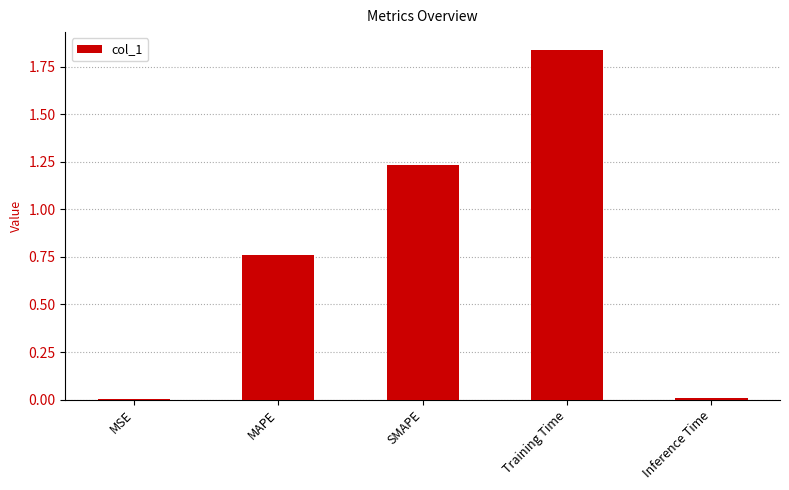

The chart shows a value of 0.0 at MSE. True or false?

True